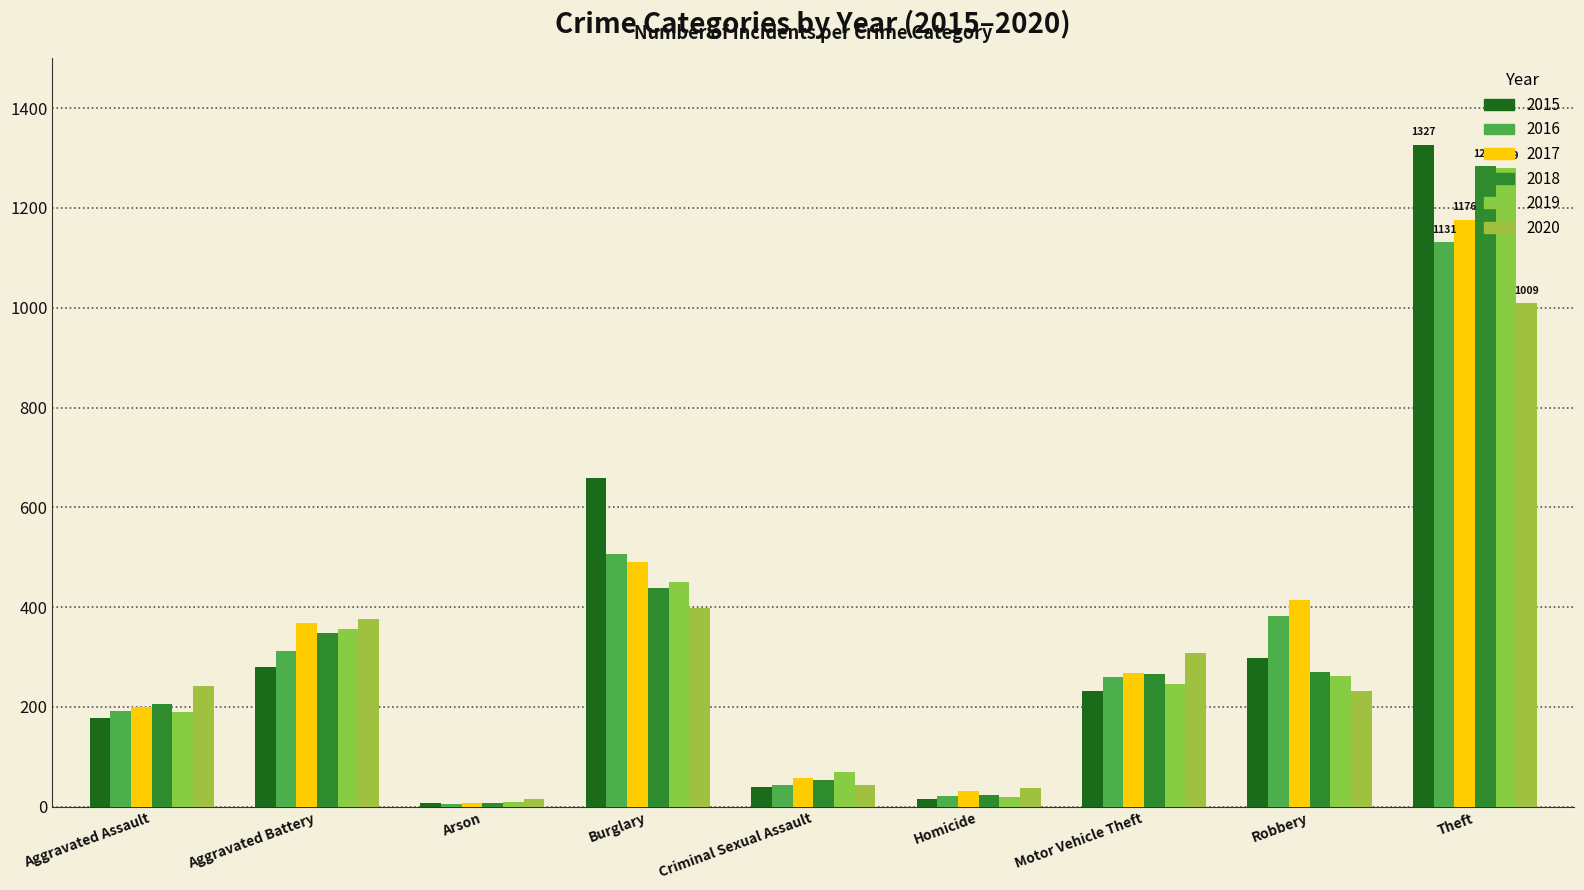

How many bars are there in total?

54